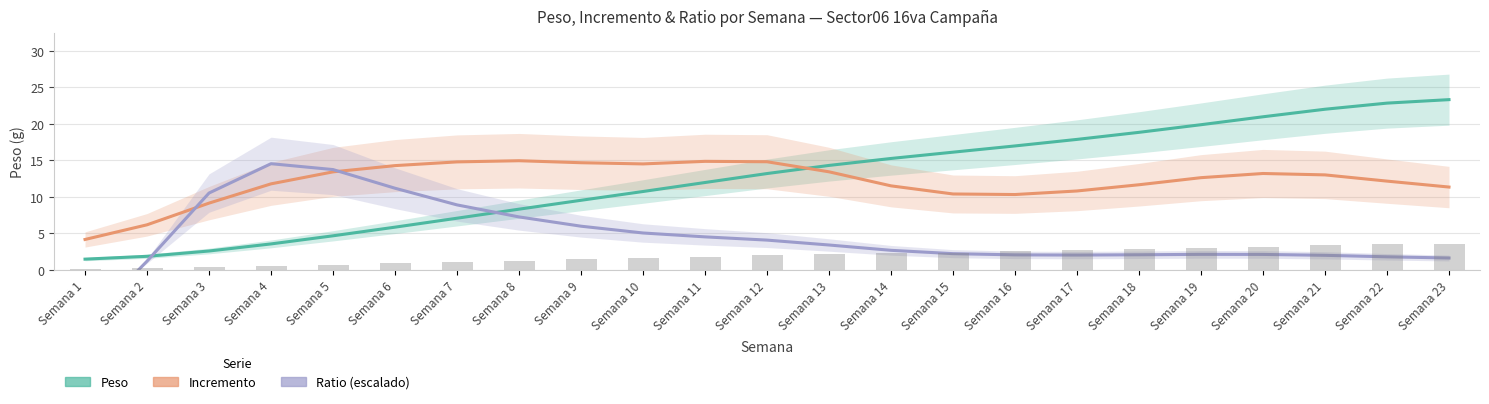

At which label is Peso closest to 12?

Semana 11